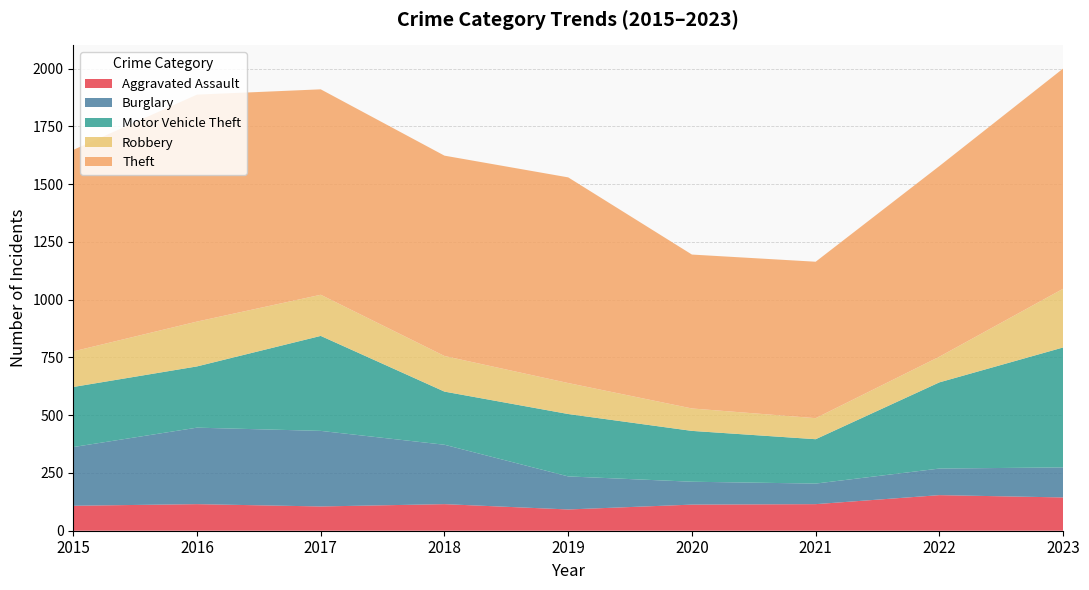

Reading left to right, list all the values displayed in this chart.

Aggravated Assault: 108	115	105	115	92	113	115	154	144
Burglary: 254	331	327	257	143	99	89	115	130
Motor Vehicle Theft: 260	265	411	230	270	220	192	373	519
Robbery: 154	194	178	154	134	97	91	111	254
Theft: 872	982	889	867	890	666	677	825	953